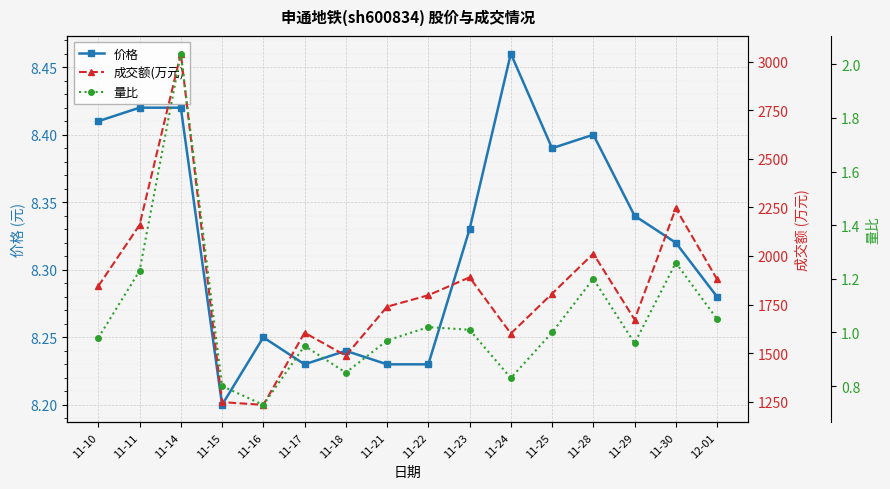

Read the 成交额(万元) value at 12-01.

1880.0